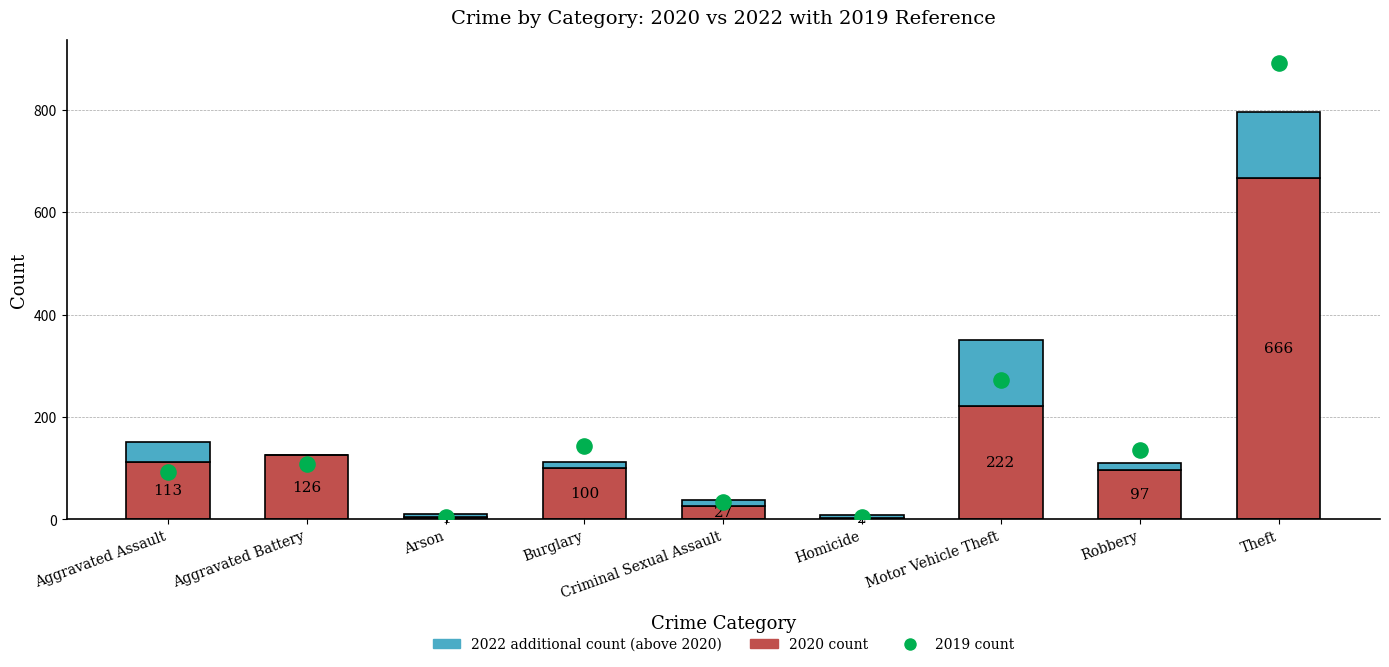

Which series has the widest spread of Y values?

2019 count